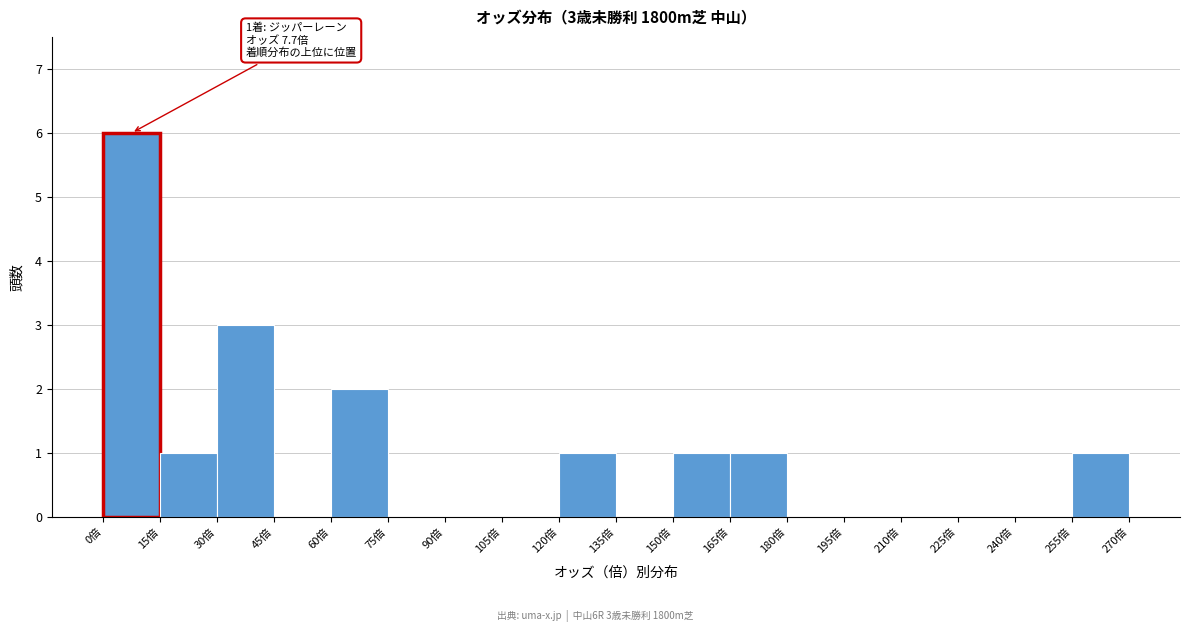

Over which range of the x-axis is the bar tallest?

0 to 15